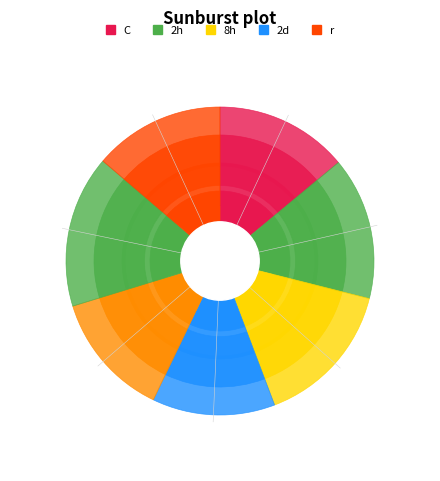

Does 168307 account for over 50% of the chart?

No